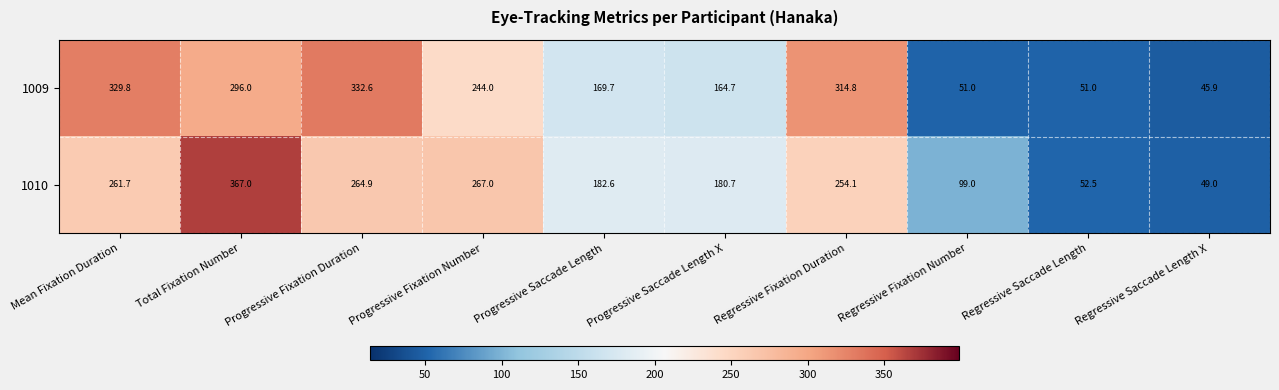

What is the sum of the 1010 values at Progressive Fixation Number and Progressive Fixation Duration?

531.9